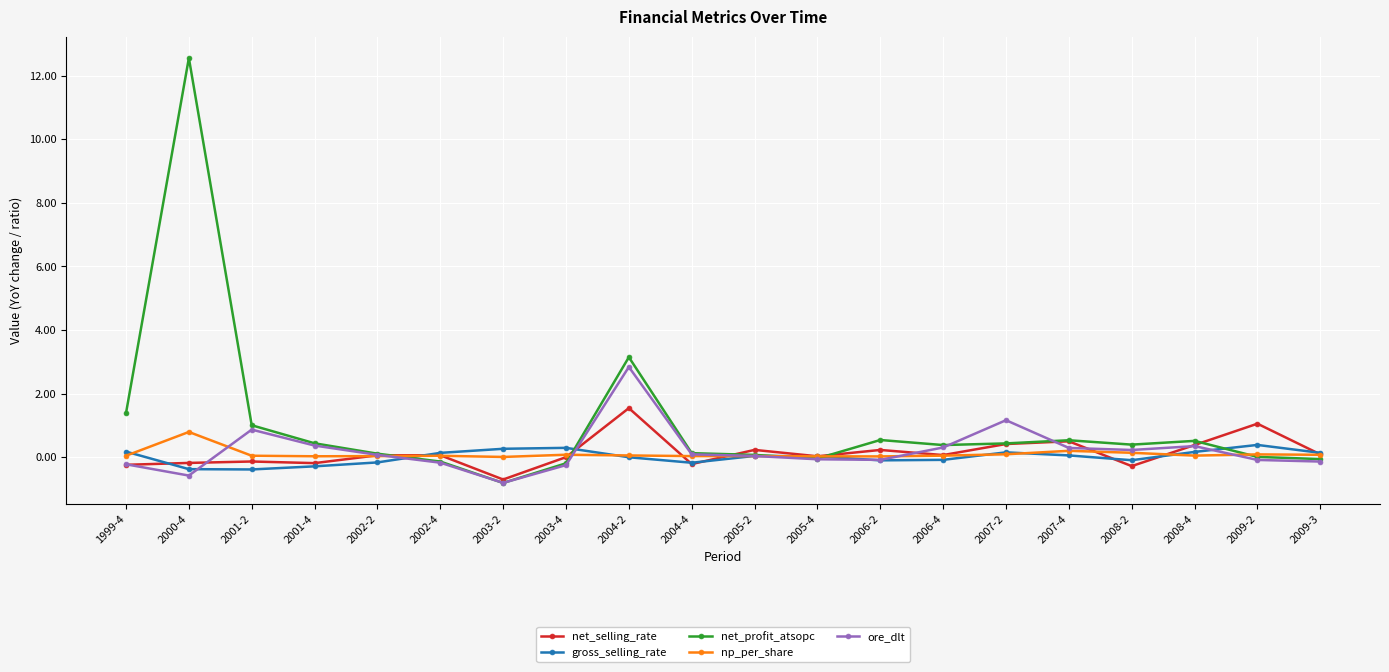

True or false: net_selling_rate has more than 1 interior local peaks.

True